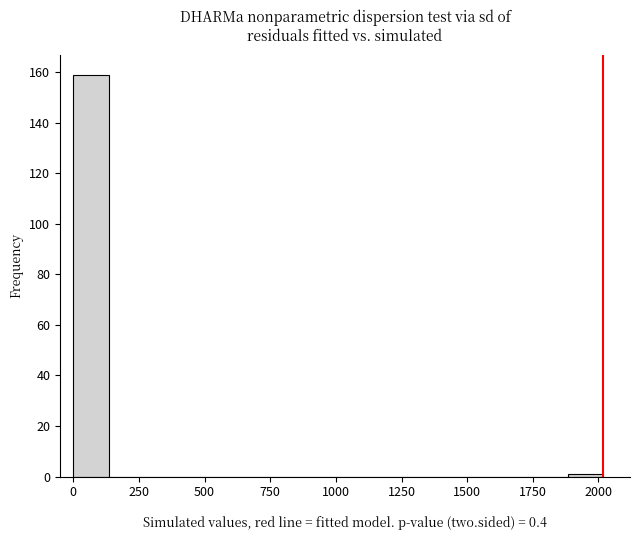

Read against the x-axis, roughly where is the centre of the tallest bar?

50